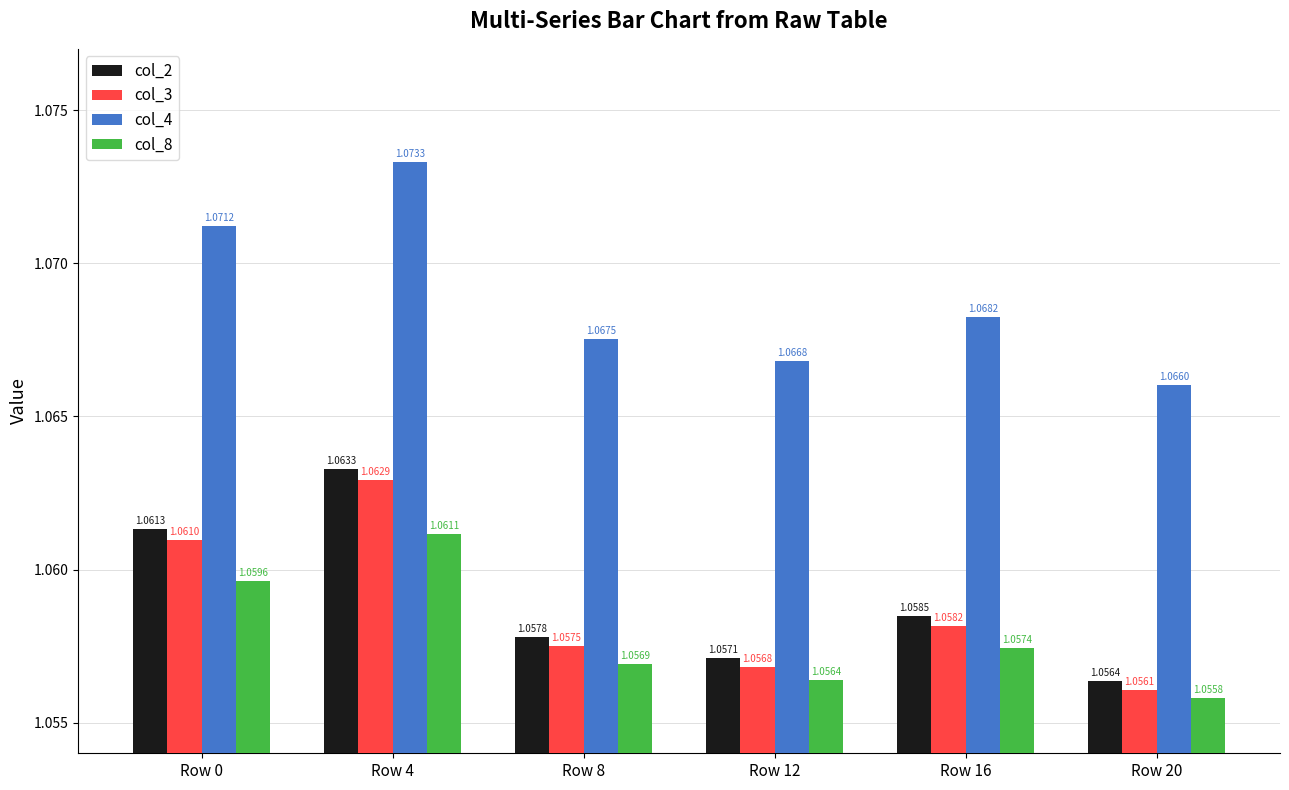

Between Row 0 and Row 4, which series saw the biggest shift?

col_4